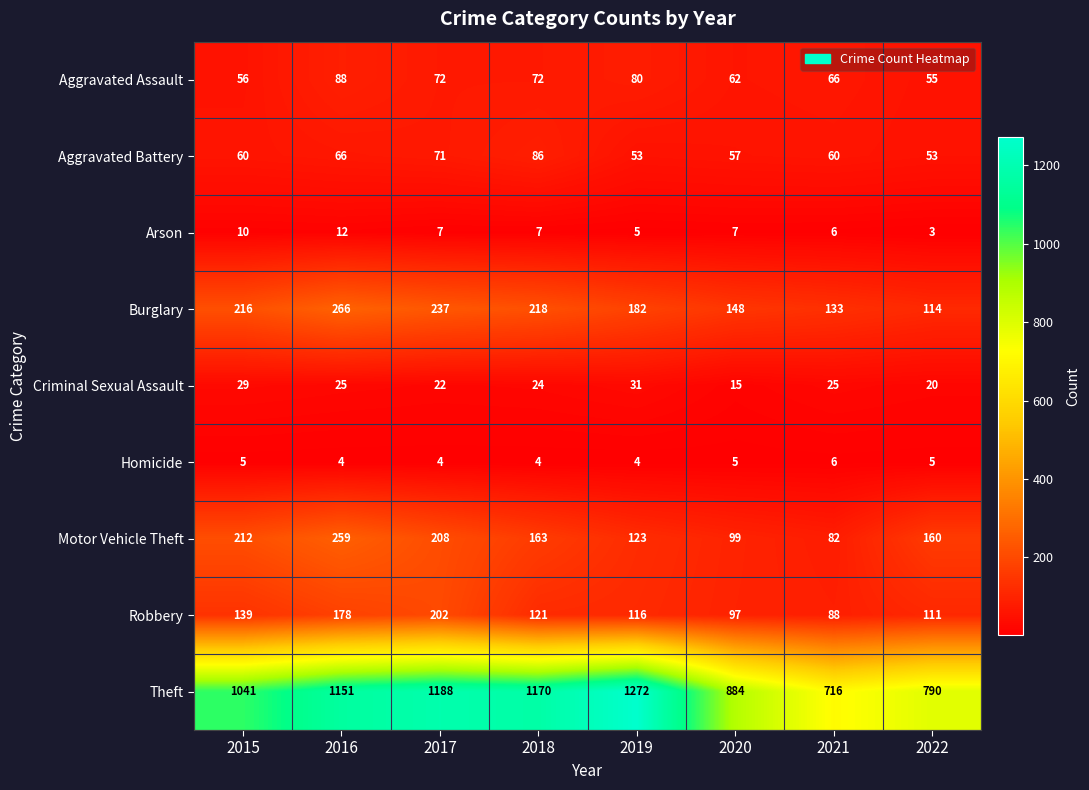

What is the total value across all series at 2017?

2011